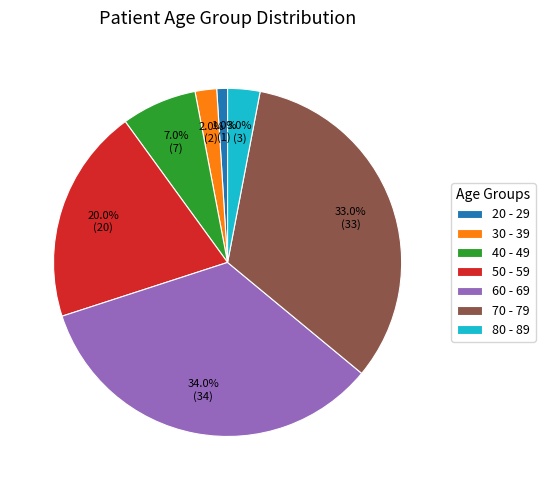

Which category has the biggest portion of the pie?

60 - 69